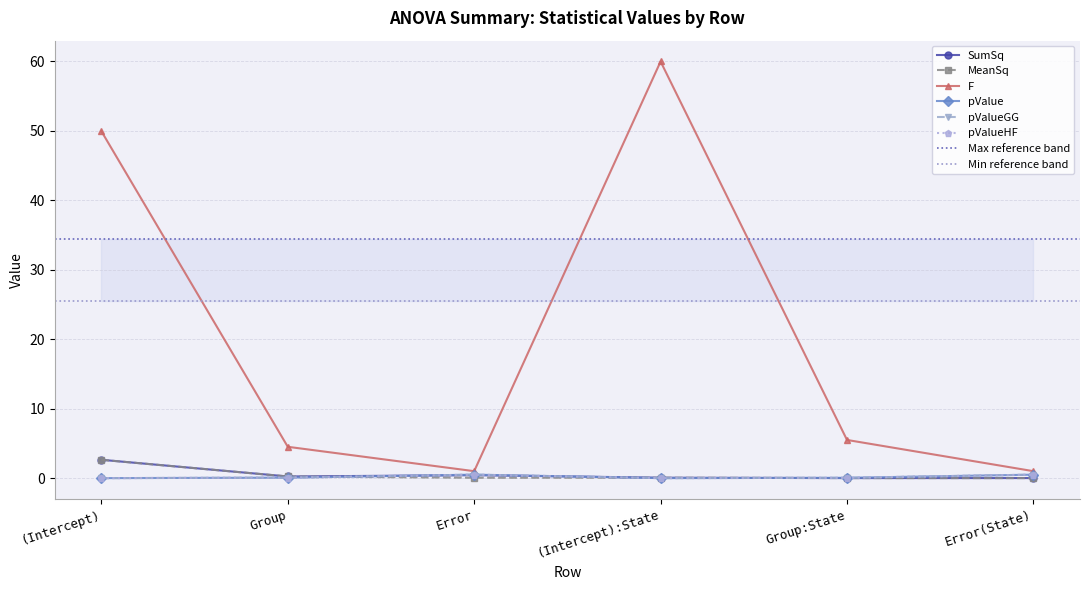

What is the label of the 1st point from the left?

(Intercept)